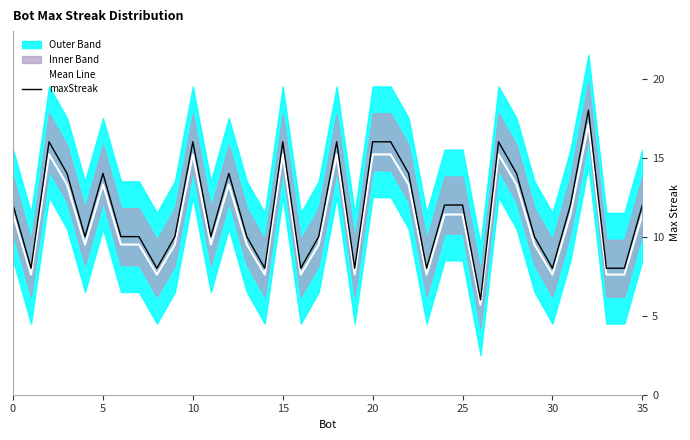

Is the value of Mean Line at 20 greater than the value of maxStreak at 15?

No